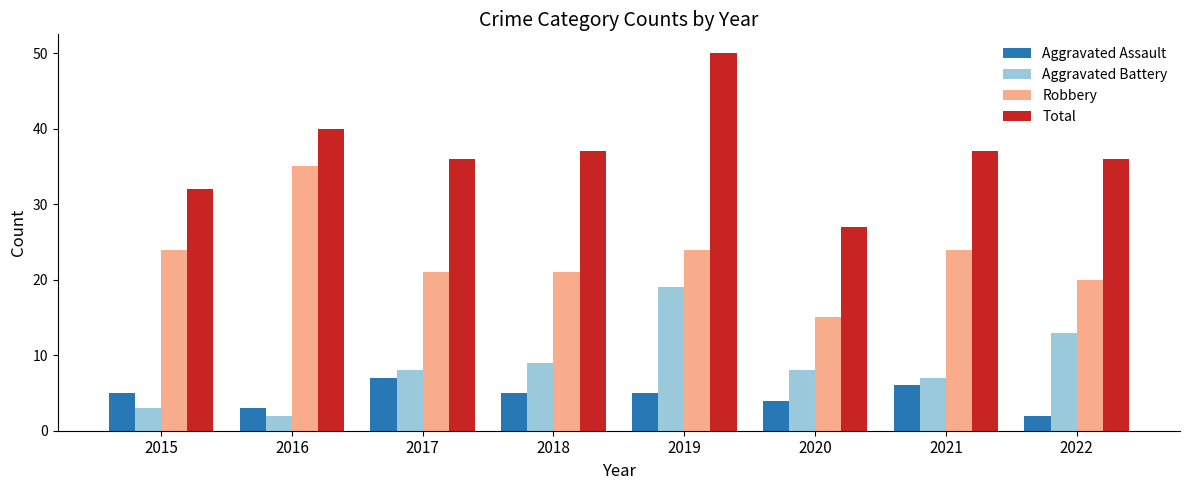

Which series changed the most between 2019 and 2020?

Total